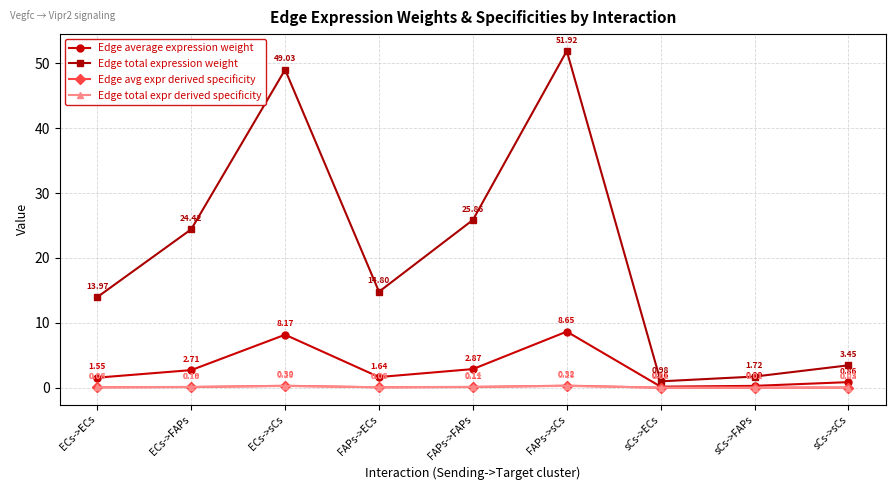

True or false: Edge average expression weight and Edge avg expr derived specificity intersect in this chart.

False